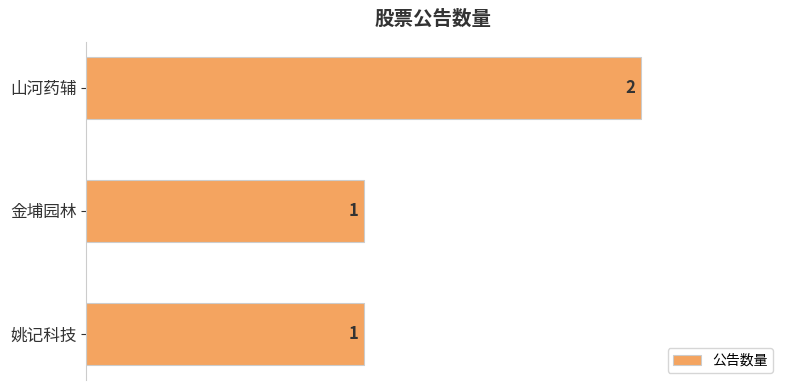

Which label corresponds to the largest value in the chart?

山河药辅